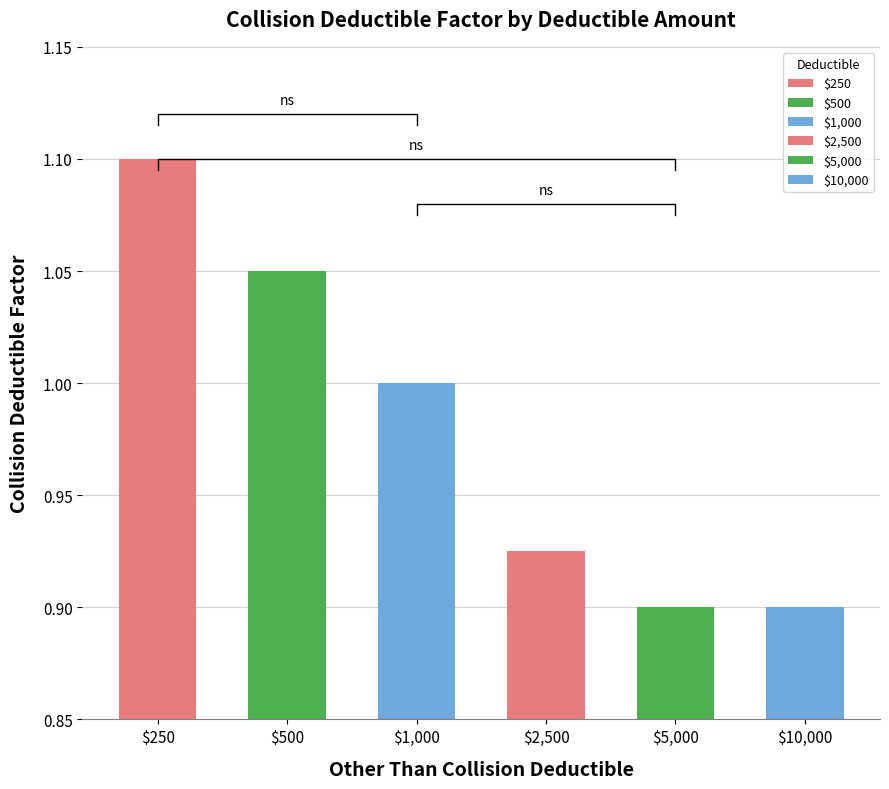

Reading right to left, transcribe all the data shown in this chart.

$10,000=0.9	$5,000=0.9	$2,500=0.9	$1,000=1.0	$500=1.1	$250=1.1